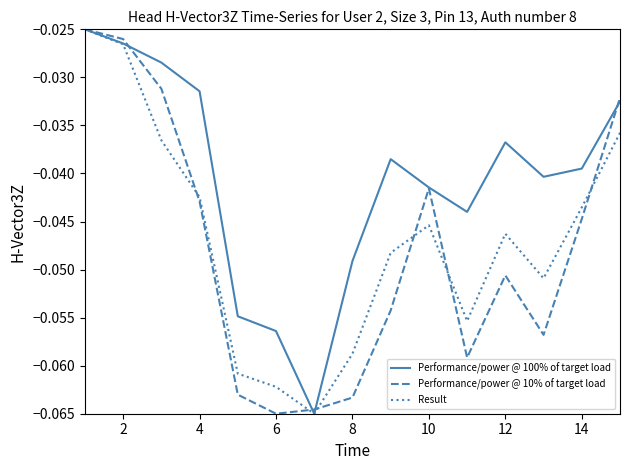

What is the sum of all Performance/power @ 100% of target load values?

-0.6